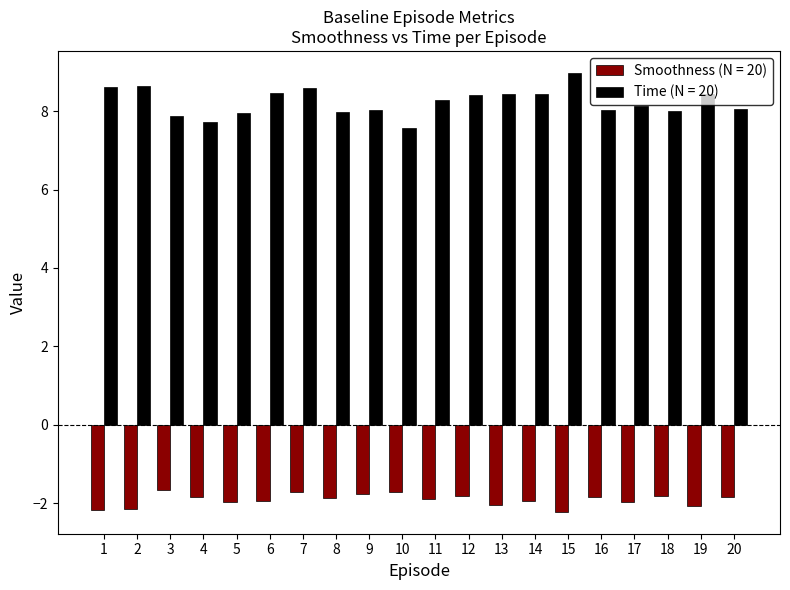

What is the sum of all Time (N = 20) values?

164.6